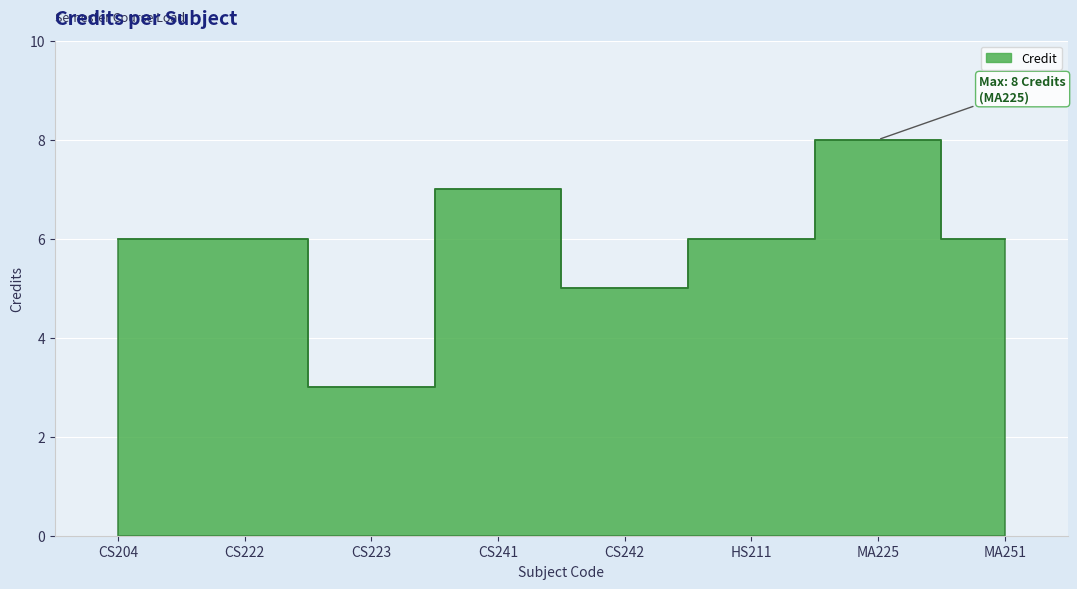

How many interior local peaks (higher than both neighbors) does the data have?

2